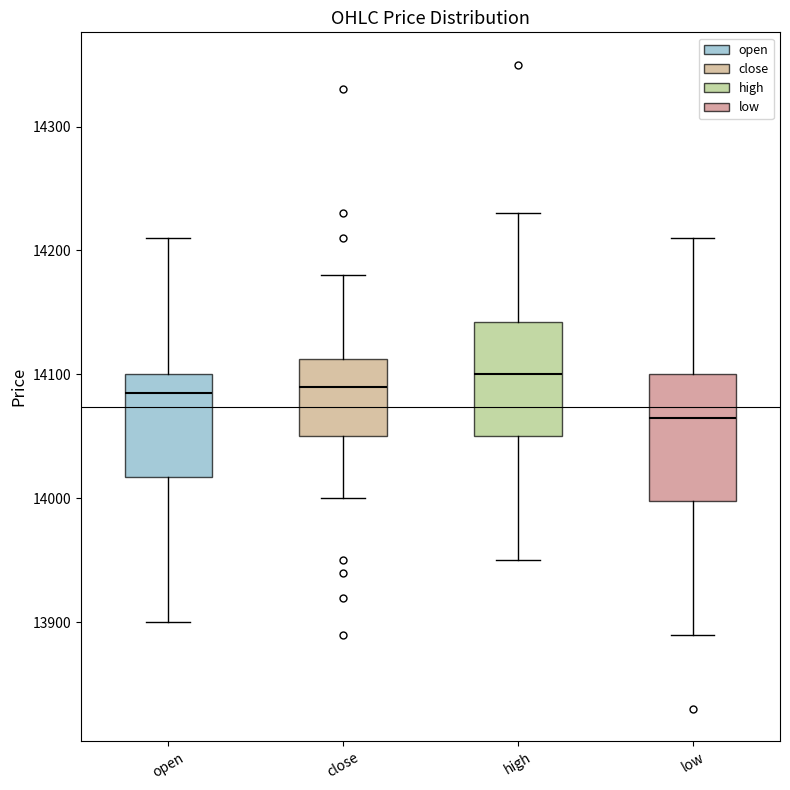

Where is the lower edge of the box for low on the y-axis? The values are not printed on the chart, so give them approximately, as read against the axis.

14000